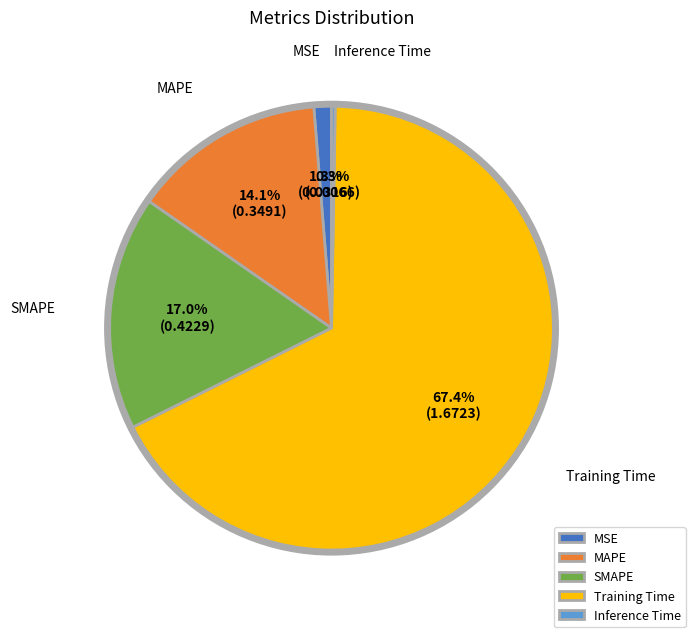

Does Training Time represent more than half of the total?

Yes